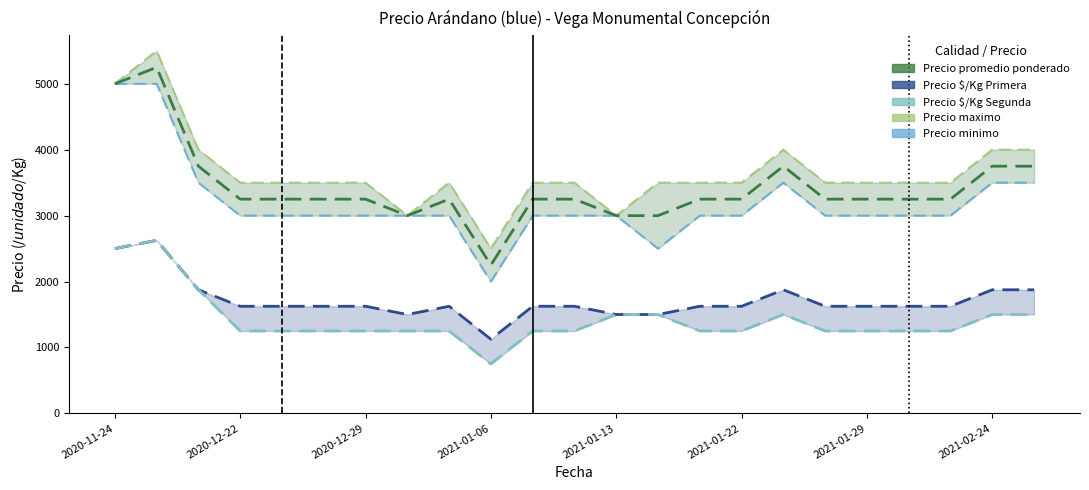

The Precio promedio ponderado series shows 4486 at 2021-02-24. True or false?

False